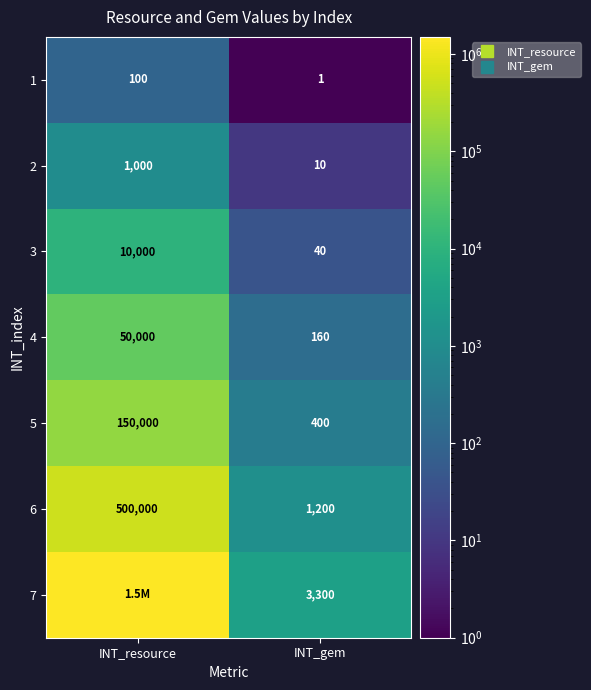

What is the difference between the 5 values at INT_resource and INT_gem?

149600